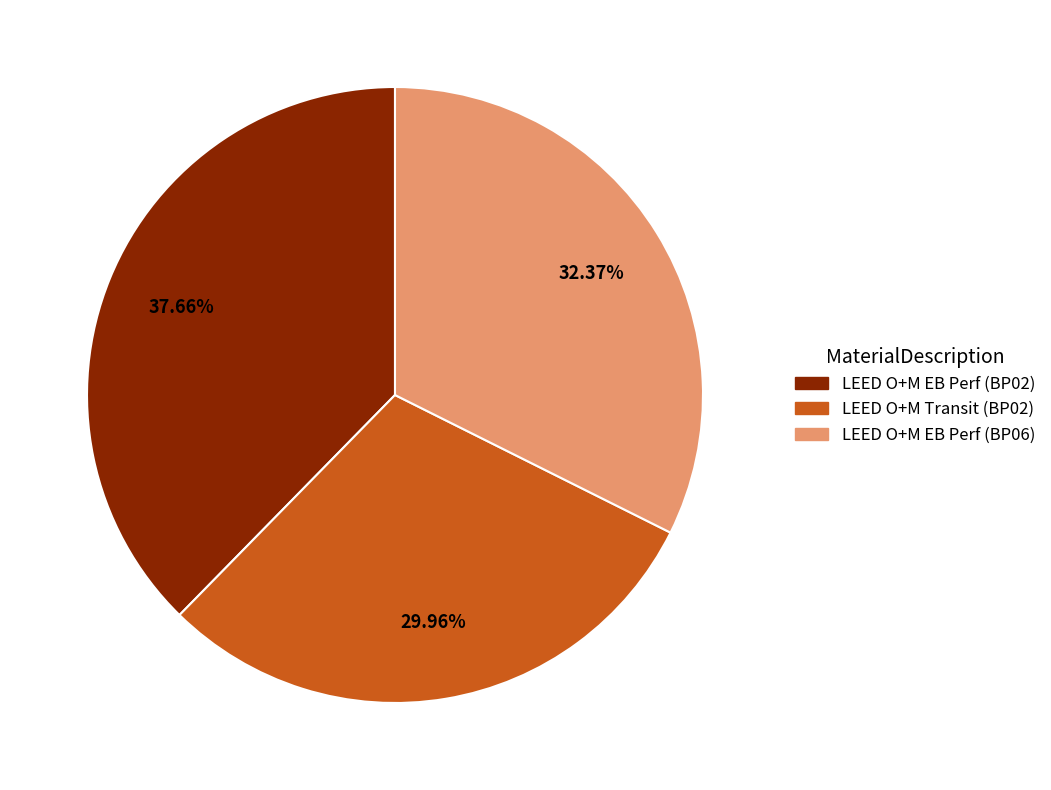

How many segments does this pie chart have?

3